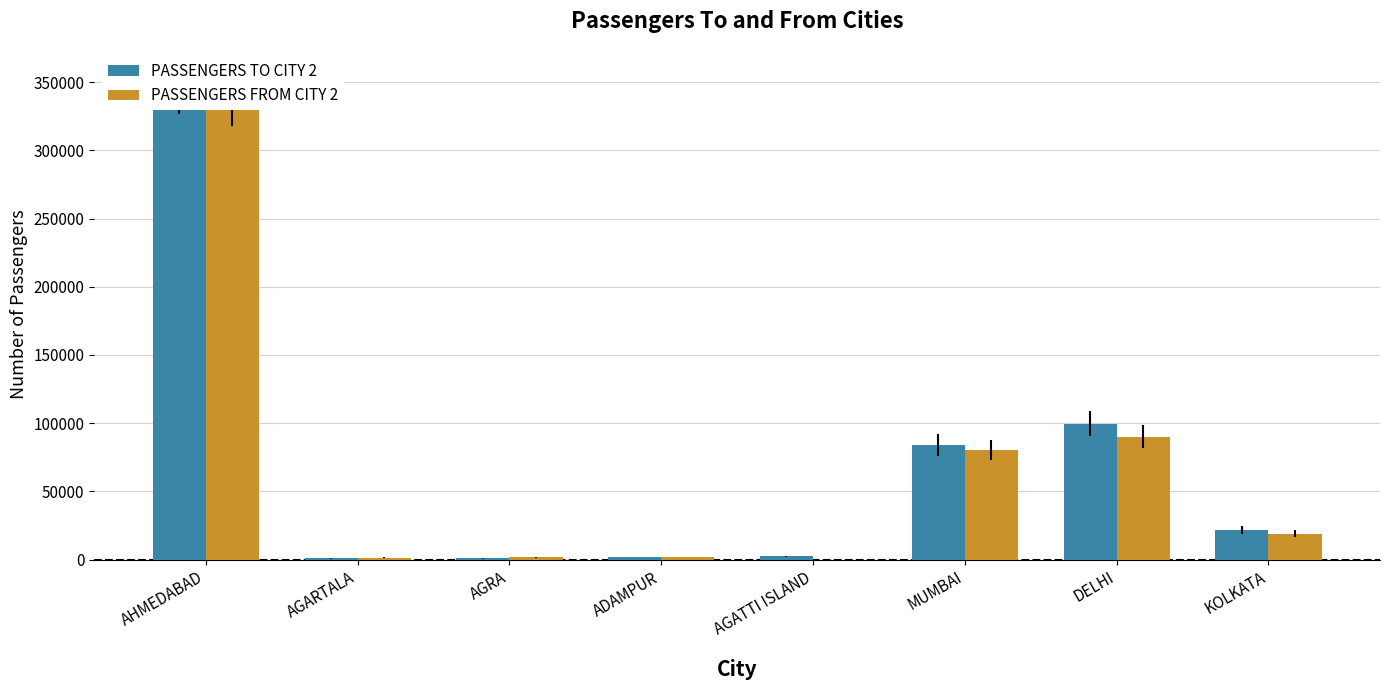

Which category has the highest value in the PASSENGERS FROM CITY 2 series?

AHMEDABAD